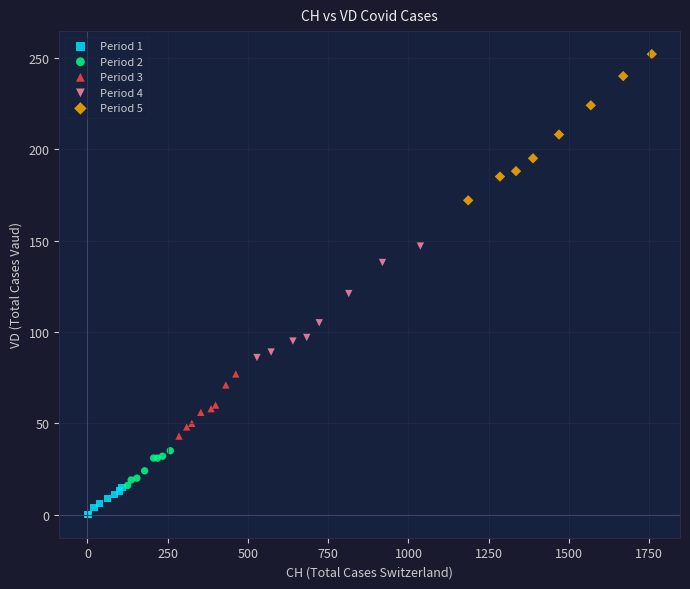

Which series contains the highest Y value?

Period 5